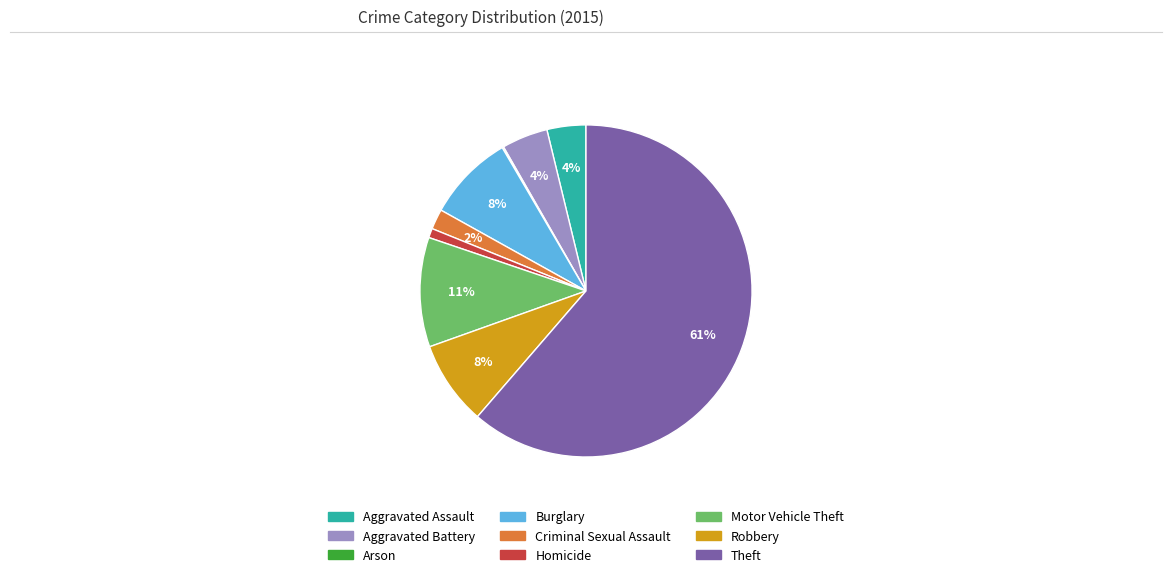

Which slice is the largest?

Theft